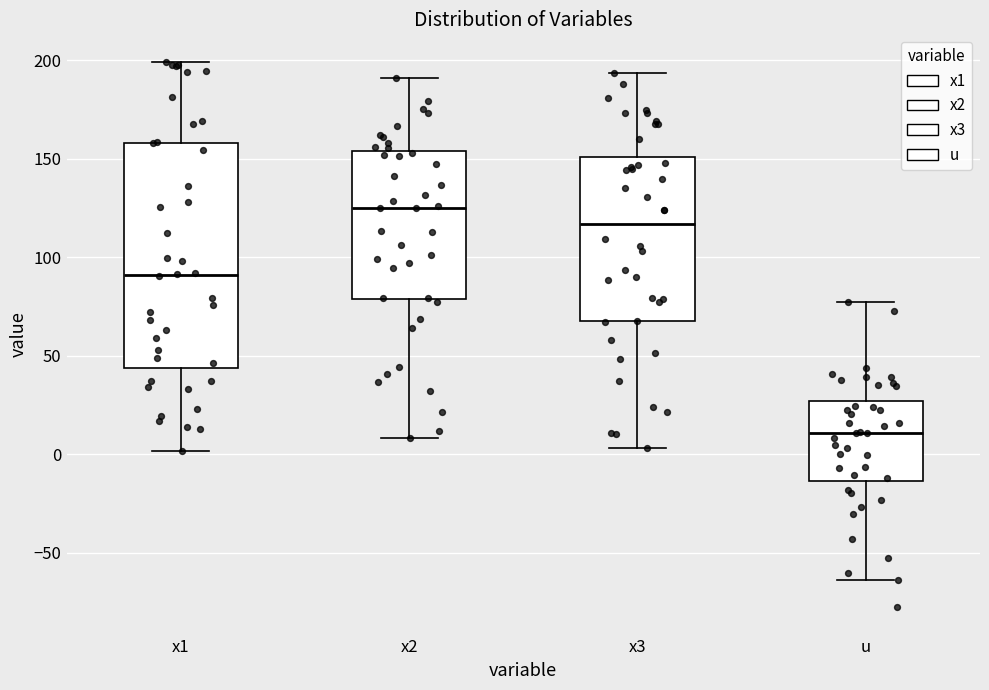

Reading left to right, read every box against the y-axis: the position of its median line, the range the box covers, and the ends of its whiskers. The values are not printed on the chart, so give them approximately, as read against the axis.

x1: median 90, box 45 to 160, whiskers 0 to 200
x2: median 125, box 80 to 155, whiskers 10 to 190
x3: median 115, box 70 to 150, whiskers 5 to 195
u: median 10, box -15 to 25, whiskers -65 to 75